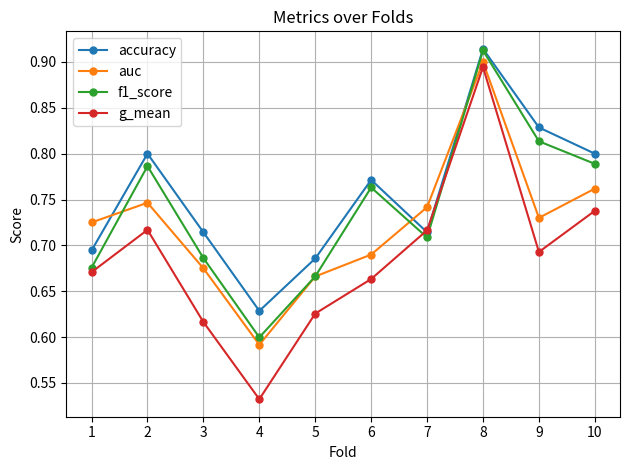

Which series changed the most between 6 and 9?

accuracy